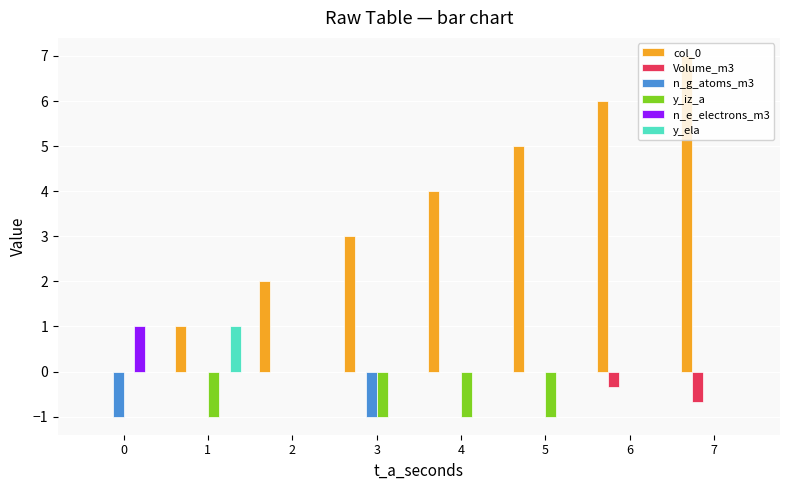

Reading left to right, what are all the values shown in this chart?

col_0: 0=0.0	1=1.0	2=2.0	3=3.0	4=4.0	5=5.0	6=6.0	7=7.0
Volume_m3: 0=0.0	1=0.0	2=0.0	3=0.0	4=0.0	5=0.0	6=-0.3	7=-0.7
n_g_atoms_m3: 0=-1.0	1=0.0	2=0.0	3=-1.0	4=0.0	5=0.0	6=0.0	7=0.0
y_iz_a: 0=0.0	1=-1.0	2=0.0	3=-1.0	4=-1.0	5=-1.0	6=0.0	7=0.0
n_e_electrons_m3: 0=1.0	1=0.0	2=0.0	3=0.0	4=0.0	5=0.0	6=0.0	7=0.0
y_ela: 0=0.0	1=1.0	2=0.0	3=0.0	4=0.0	5=0.0	6=0.0	7=0.0